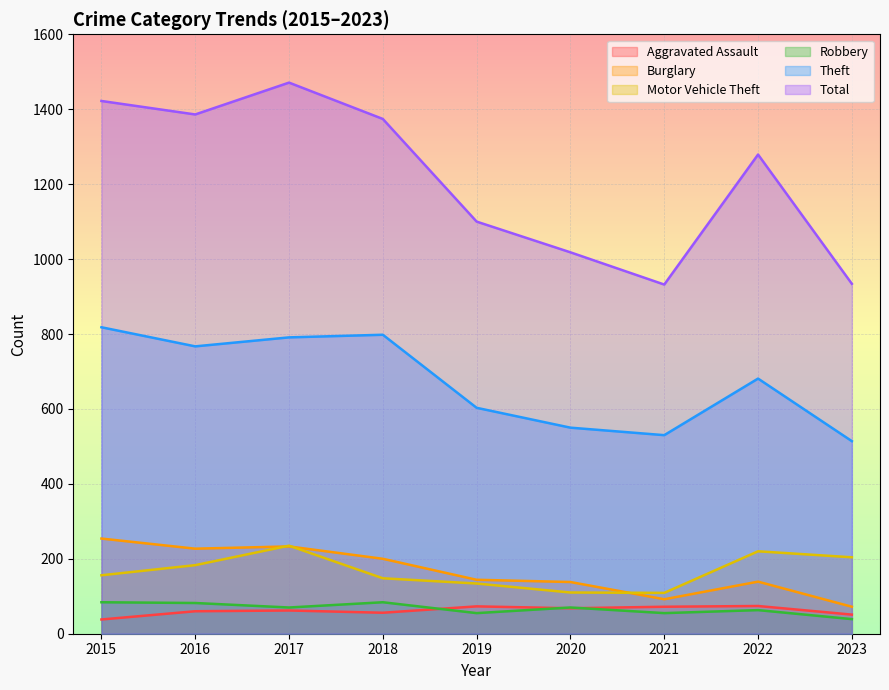

What is the total value across all series at 2019?

2109